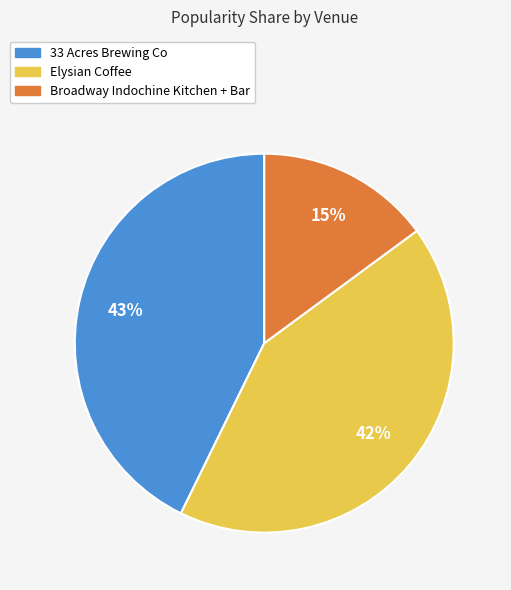

Which slice is the smallest?

Broadway Indochine Kitchen + Bar